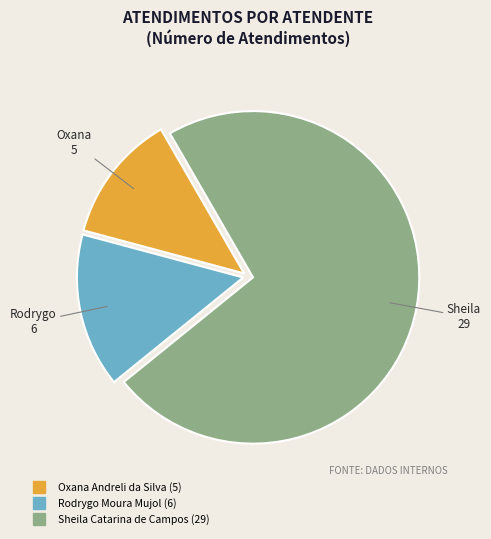

True or false: Sheila Catarina de Campos accounts for 83% of the total.

False